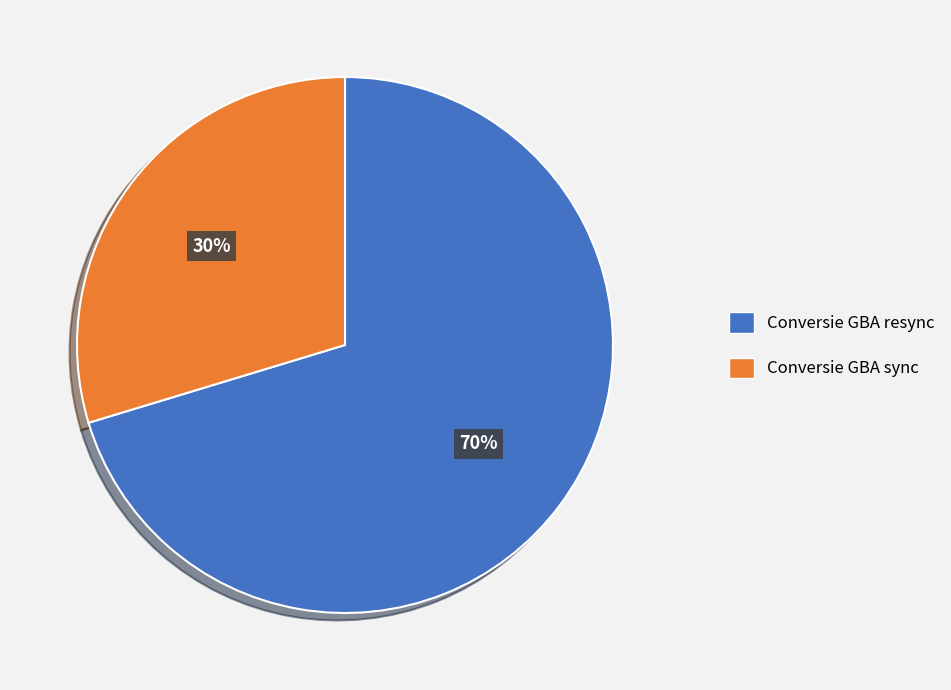

Between Conversie GBA sync and Conversie GBA resync, which is larger?

Conversie GBA resync